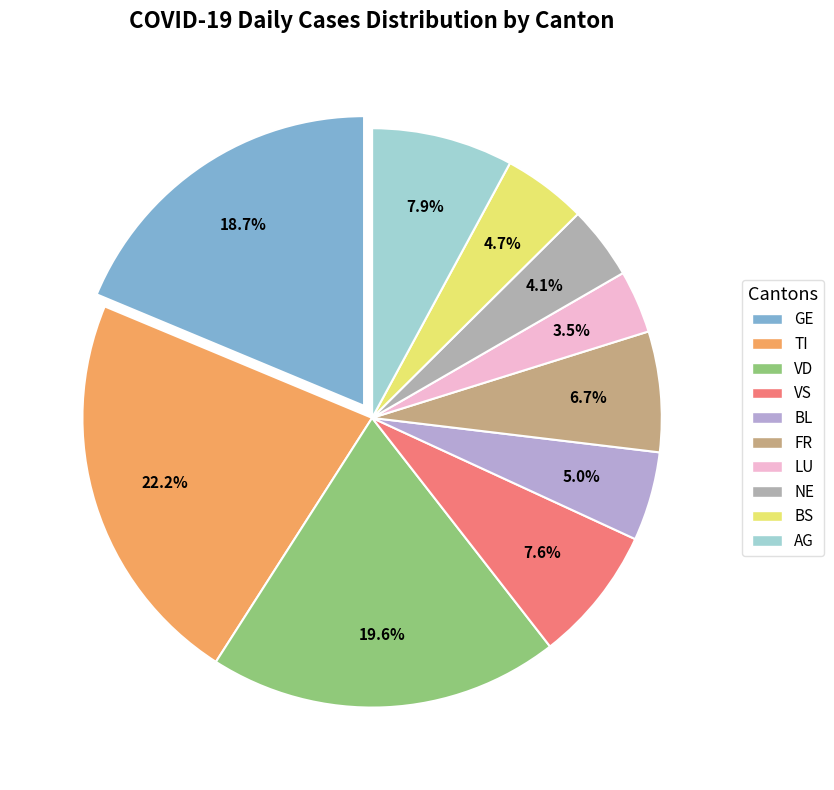

Is it true that VD is 28% of the pie?

False